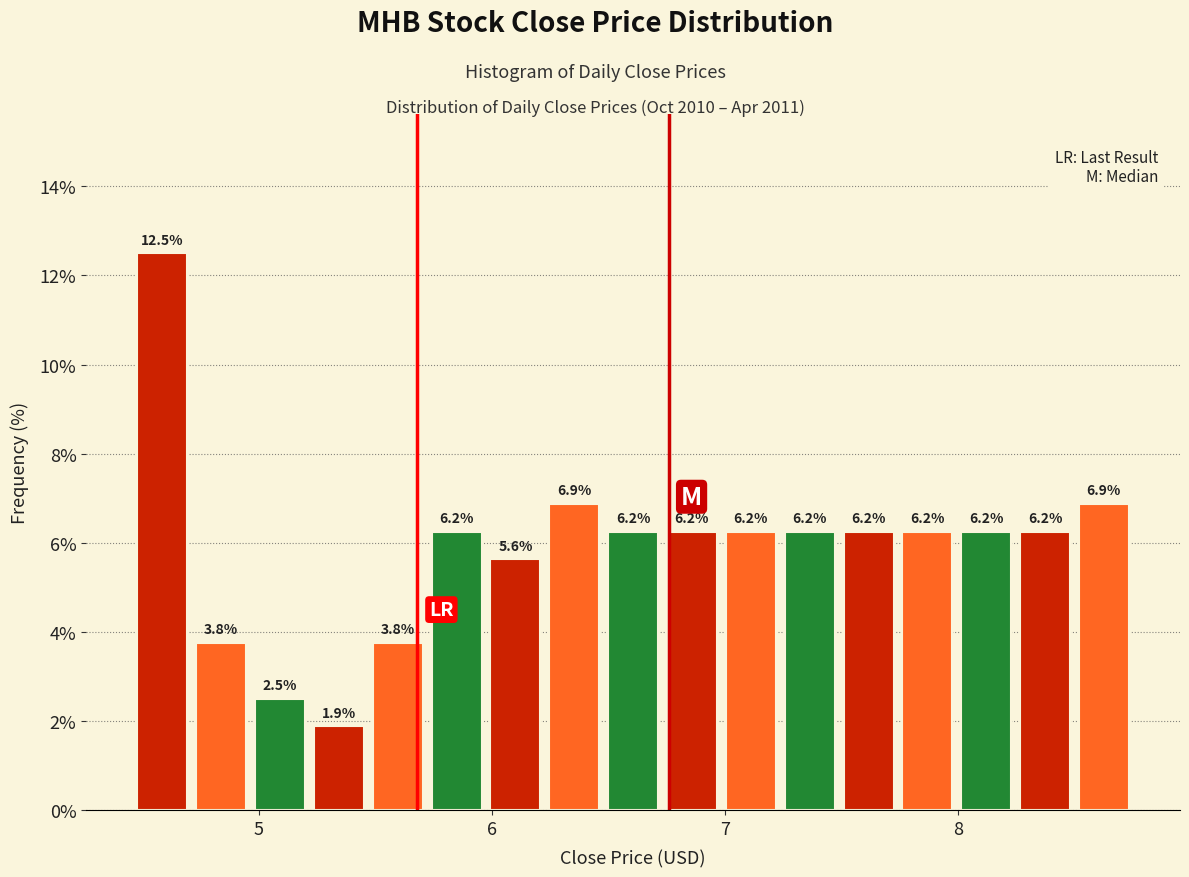

Around what value on the x-axis is the tallest bar? Give the approximate position of its centre, as read against the axis.

4.6